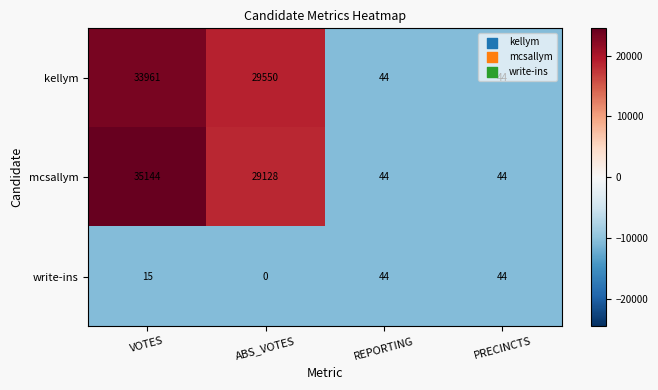

At which label is mcsallym closest to 17594?

ABS_VOTES